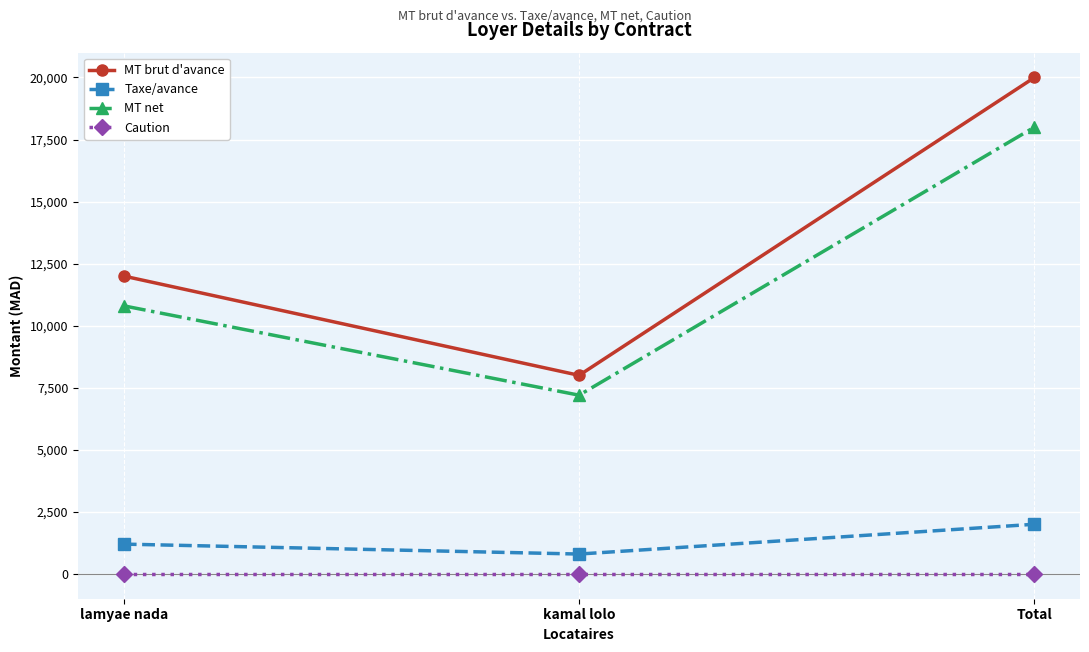

Which series has the largest total across all categories?

MT brut d'avance